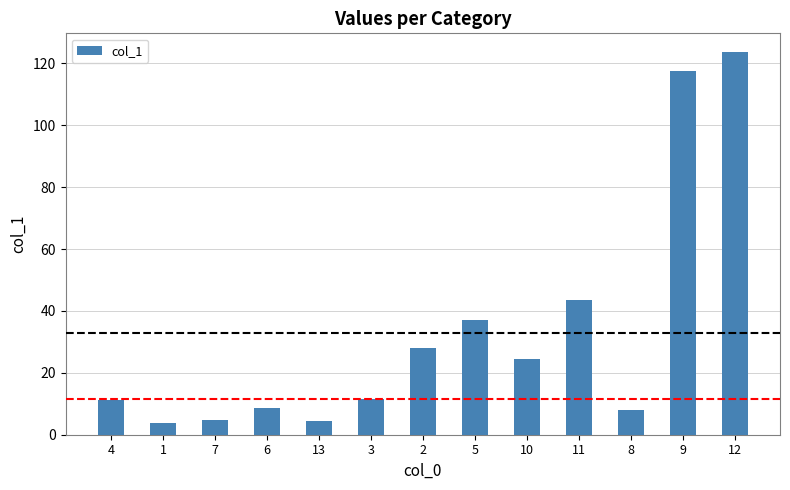

What is the sum of all values?

426.0